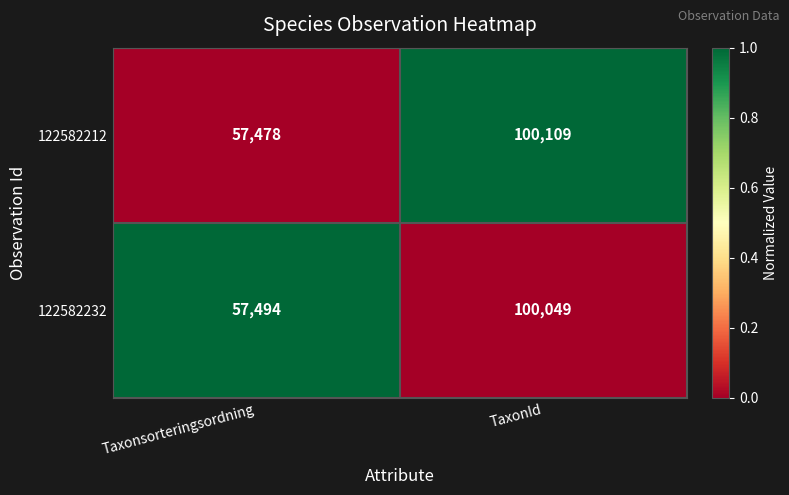

How many data points does each series have?

2